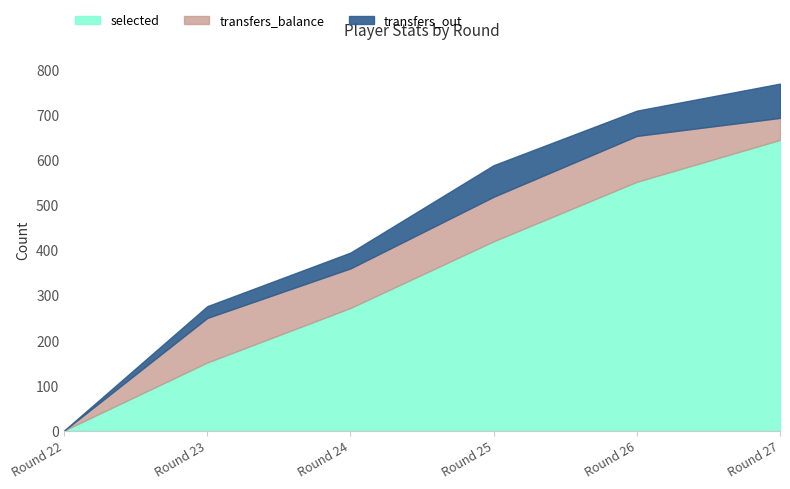

How many categories are shown in the chart?

6